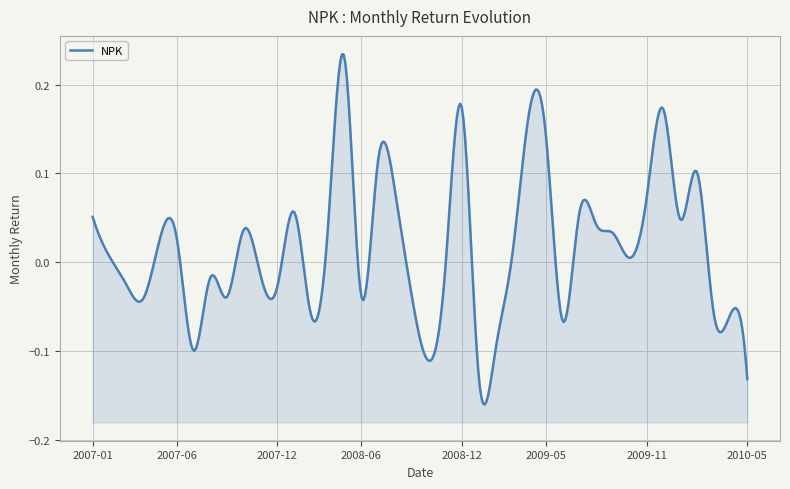

What value does the data have at 2009-12?

0.2